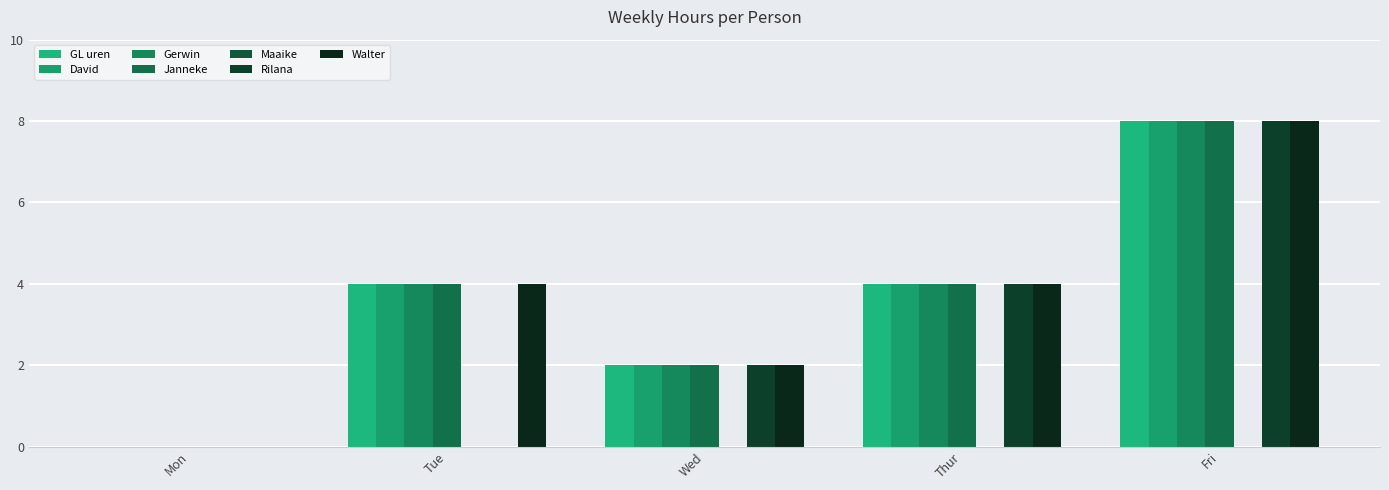

How many groups of bars are there?

5